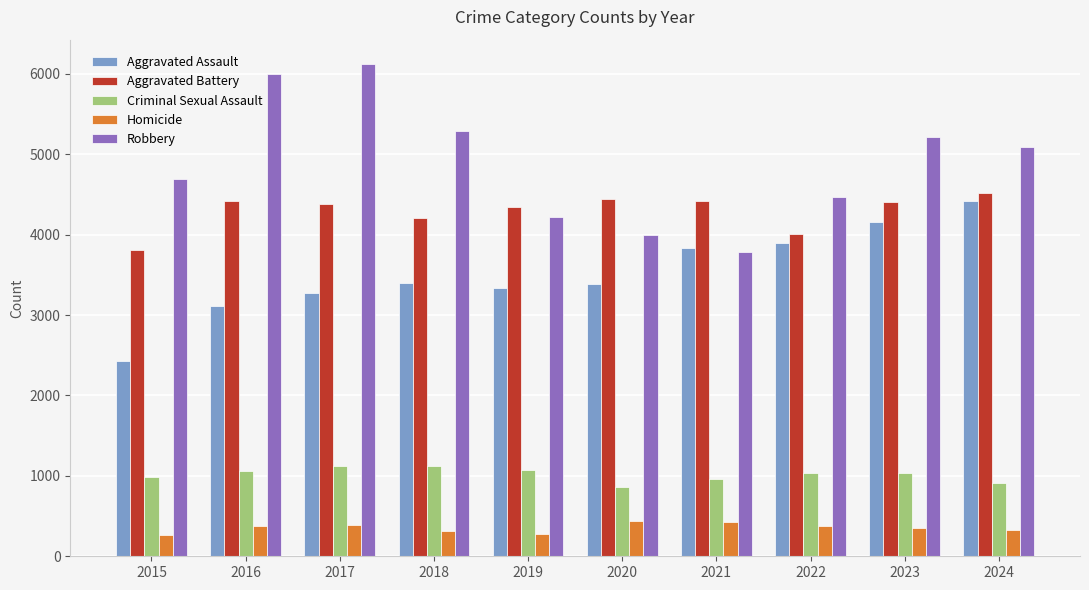

What is the value of the Robbery bar at the 9th from the left?

5218